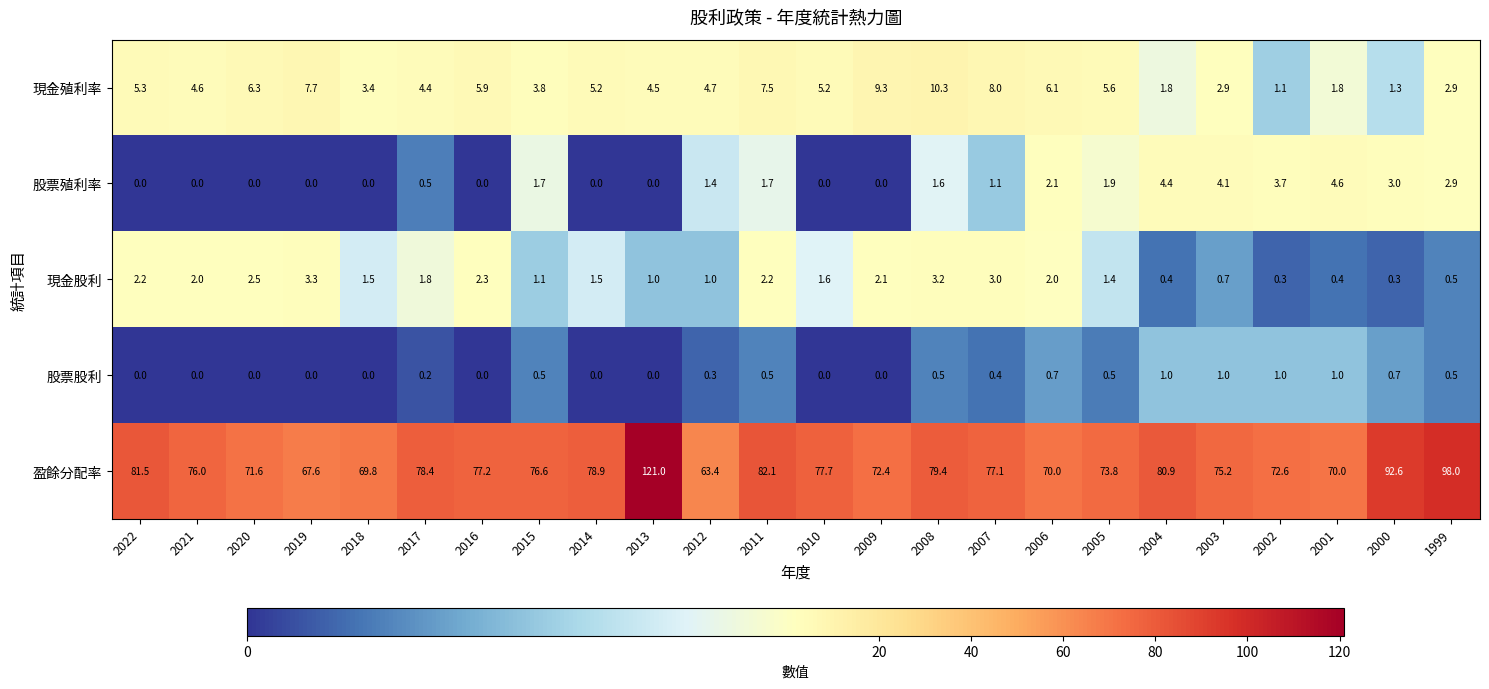

What is the difference between the maximum and minimum values in the 股票股利 series?

1.0